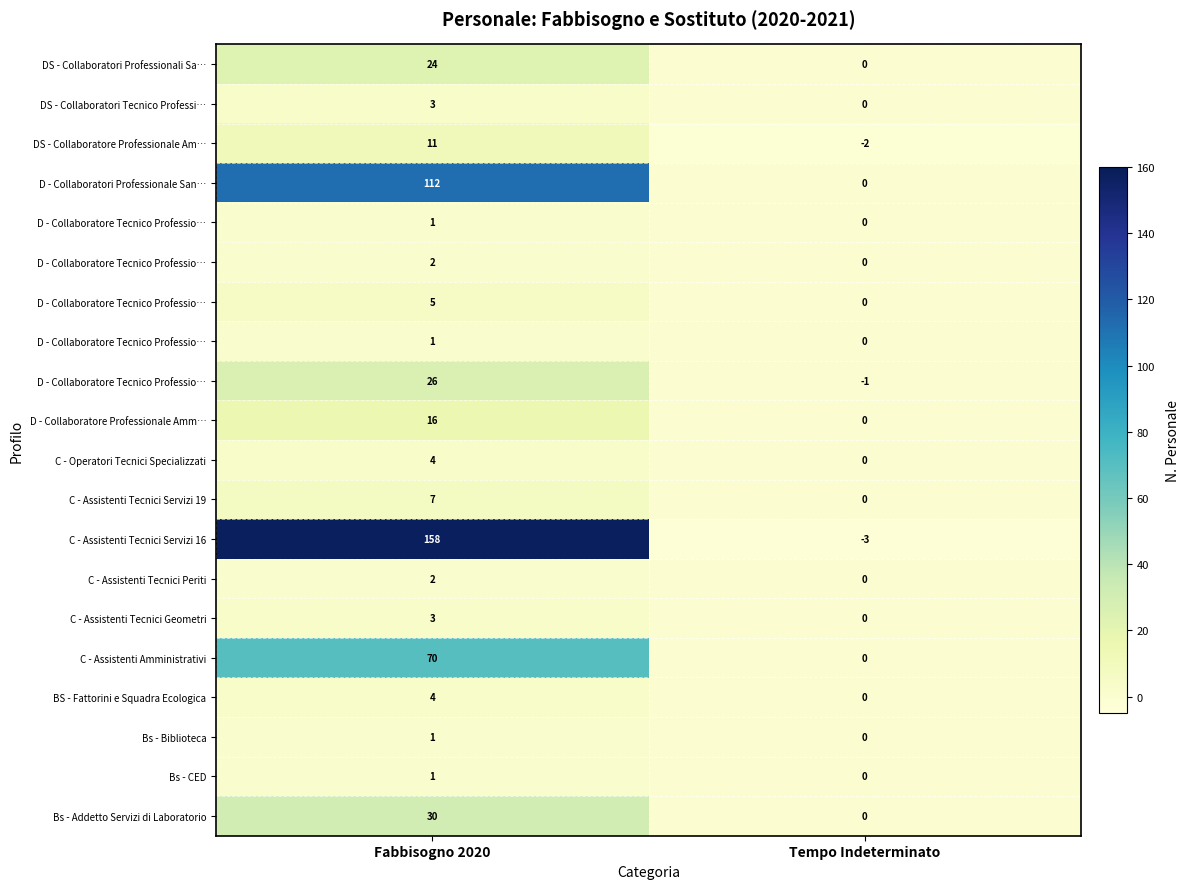

Which label corresponds to the largest value in the chart?

Fabbisogno 2020